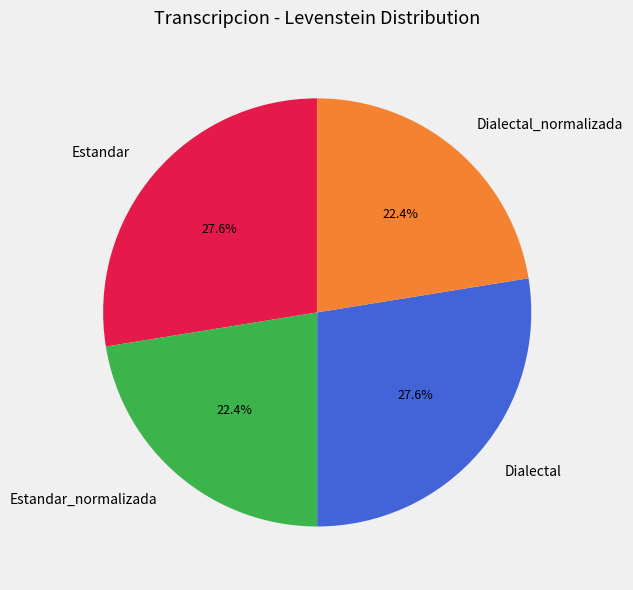

To the nearest percent, what percentage of the pie is Estandar?

28%